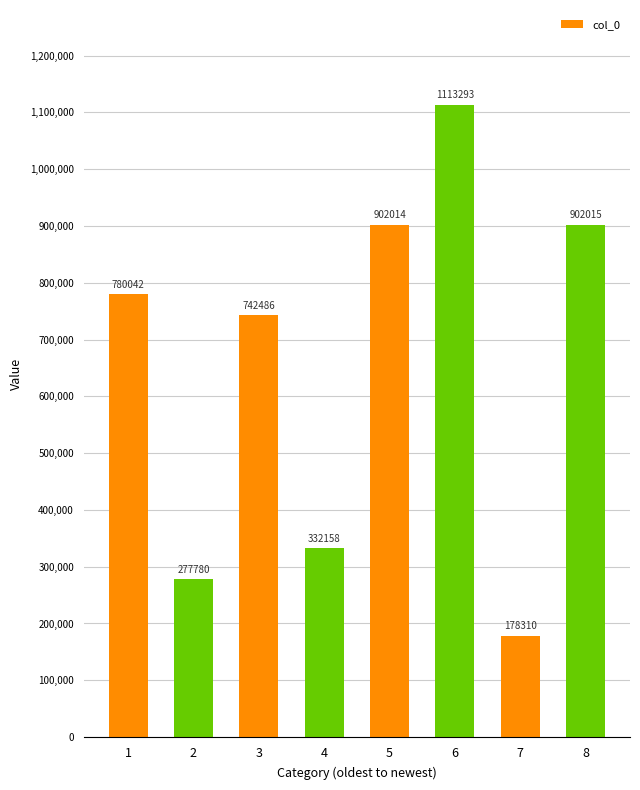

At which label is the value closest to 645801?

3